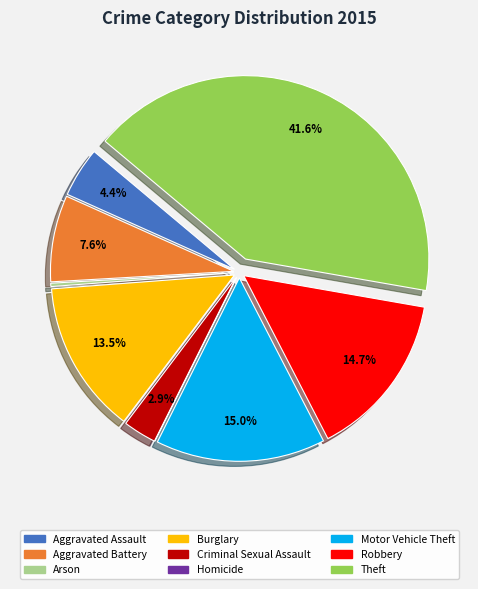

Is Criminal Sexual Assault the majority of the pie?

No